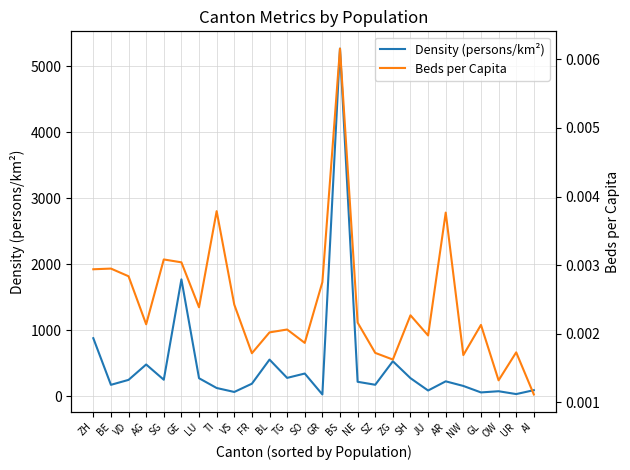

At which category is the sum across all series the highest?

BS